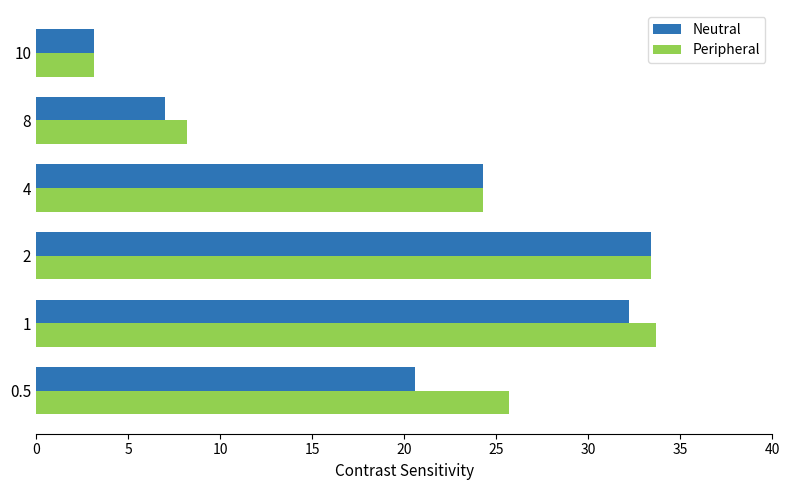

Which series has the largest total across all categories?

Peripheral